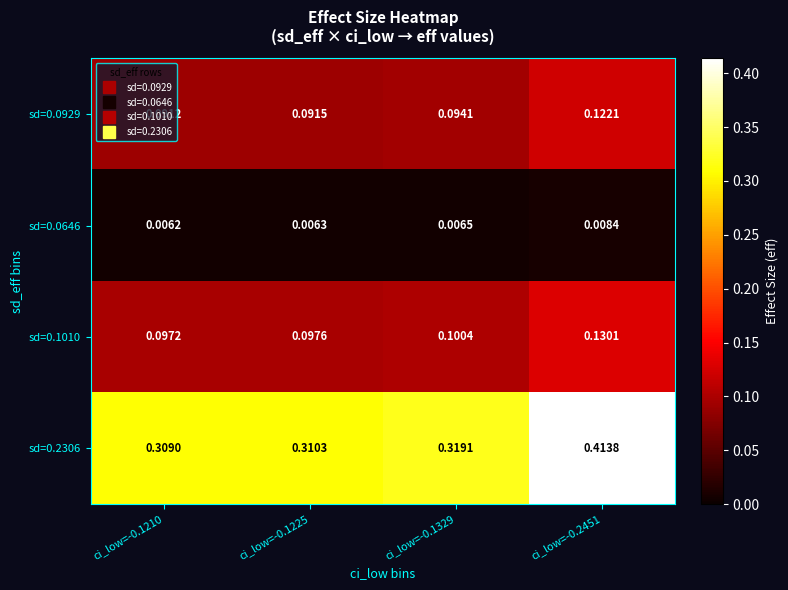

Is the value of sd=0.2306 at ci_low=-0.2451 greater than the value of sd=0.0929 at ci_low=-0.1210?

Yes